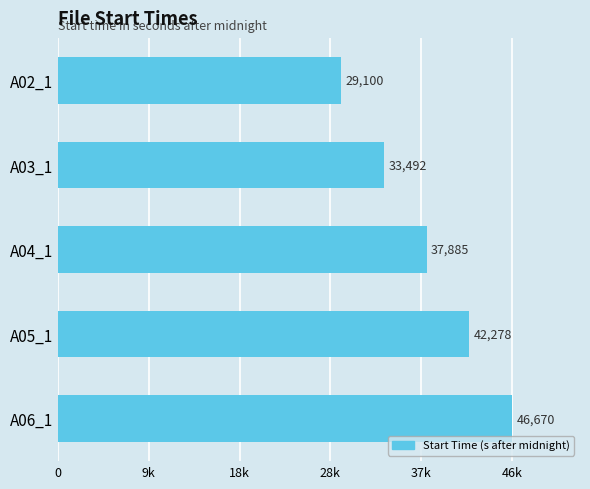

Rank the categories by value from highest to lowest.

A06_1, A05_1, A04_1, A03_1, A02_1